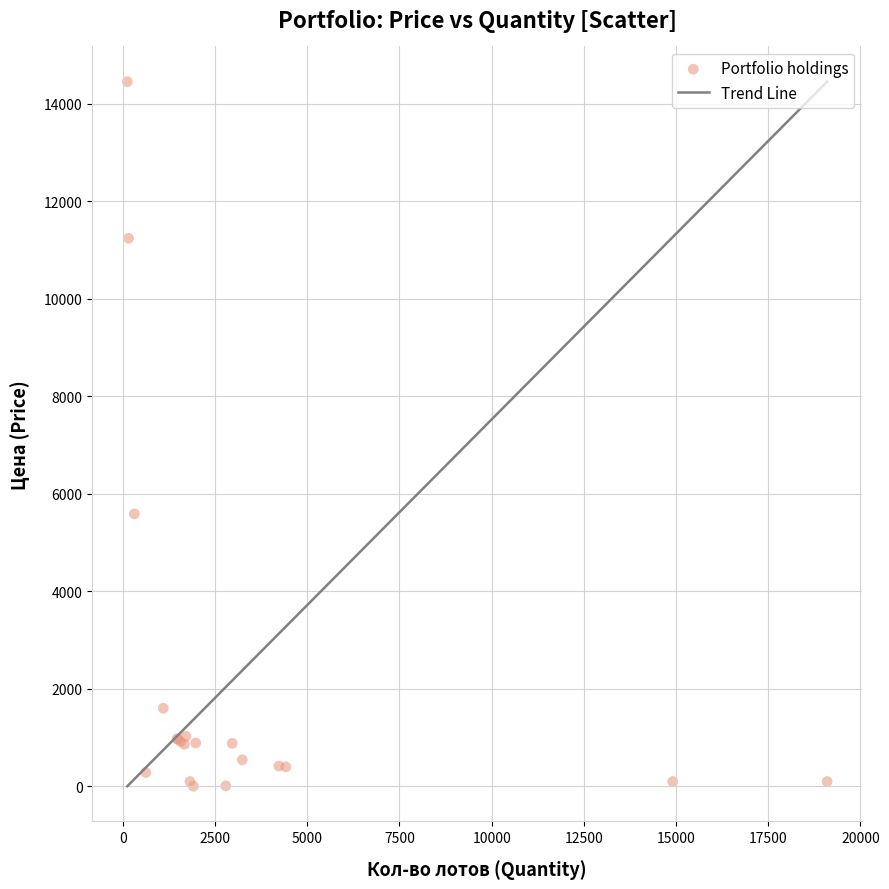

What Y value in the scatter plot is closest to 7227?

5587.0